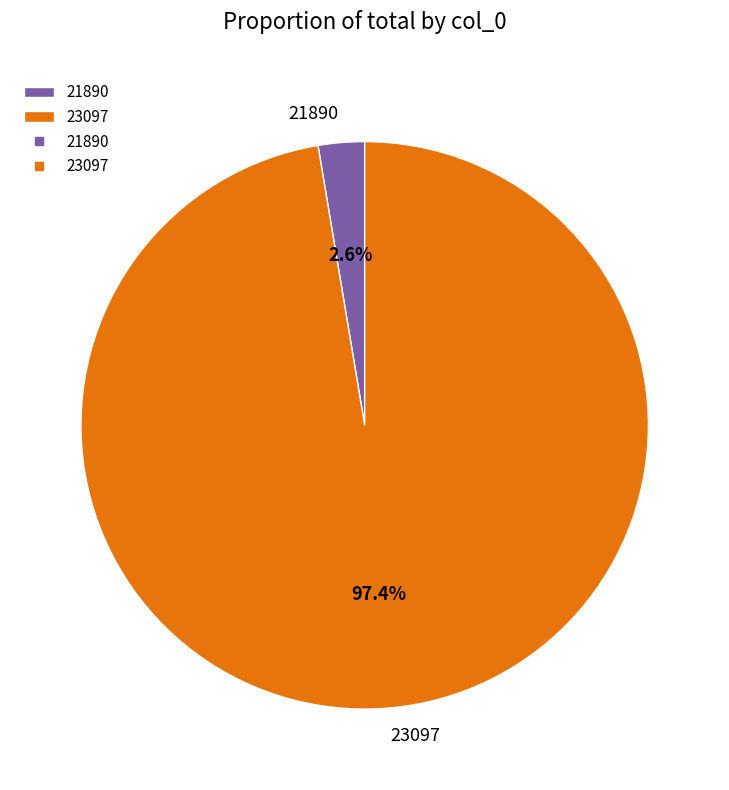

Rank the categories by value from lowest to highest.

21890, 23097